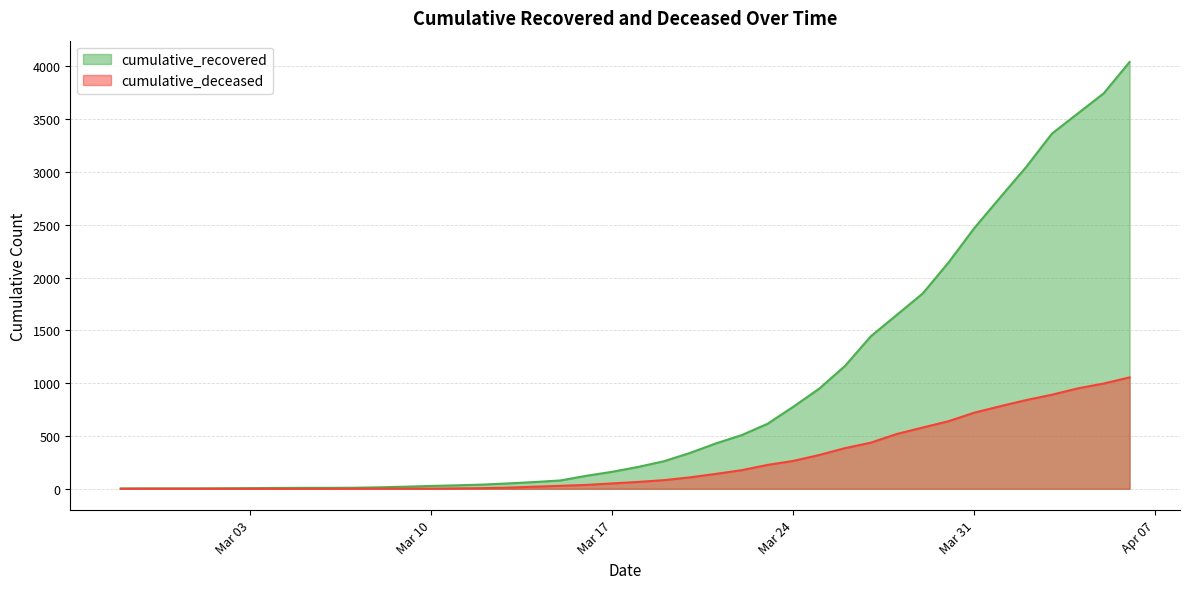

What is the difference between the maximum and second lowest values in the cumulative_deceased series?

1055